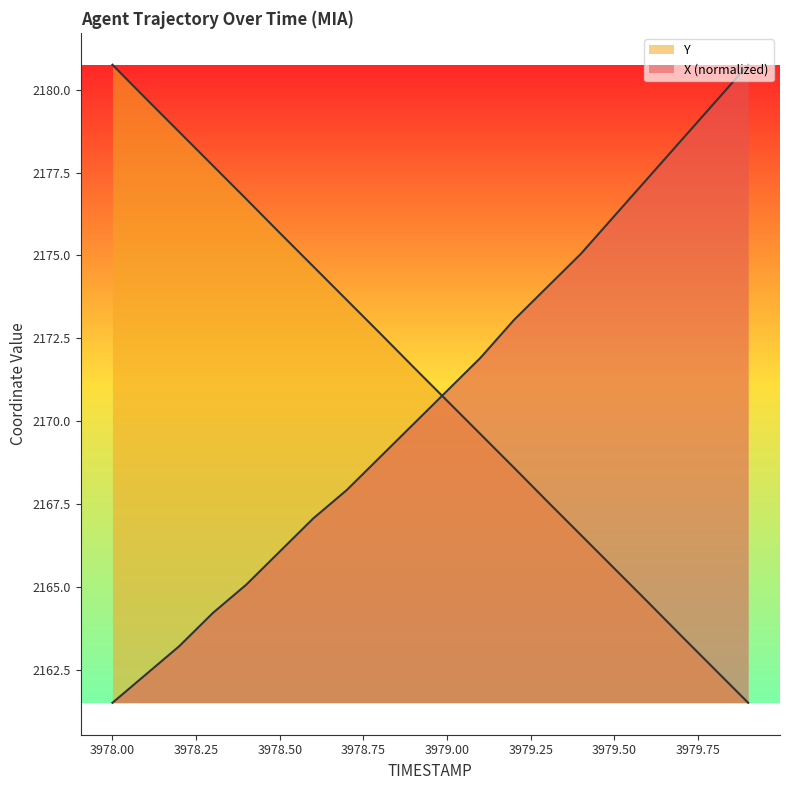

What are all the series names shown in the legend?

X, Y